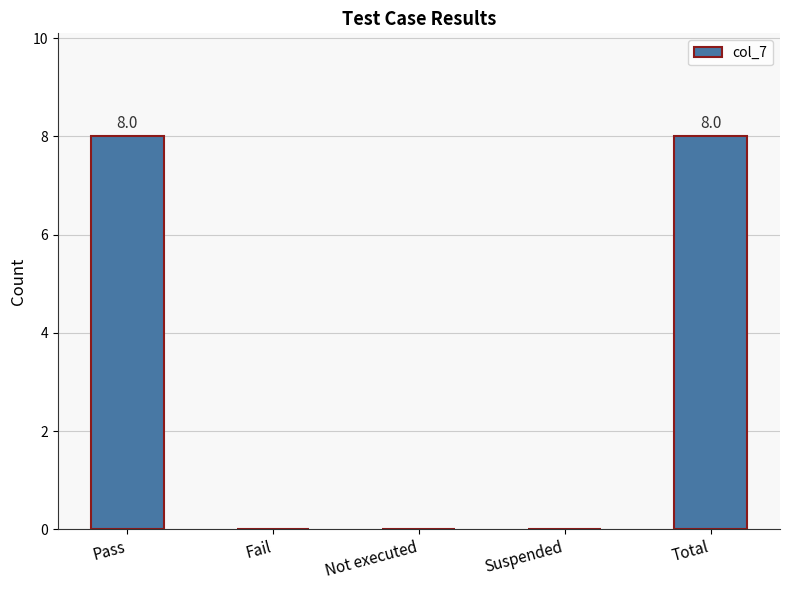

What is the sum of all values?

16